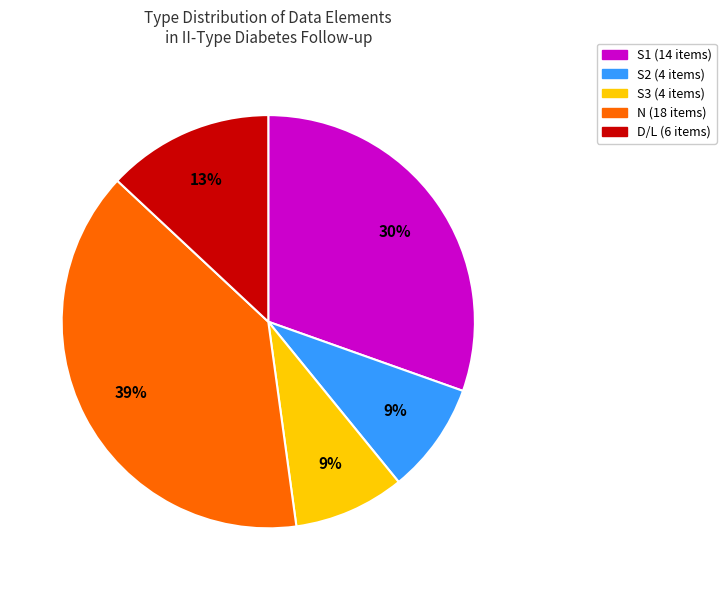

Does any single category account for the majority?

No